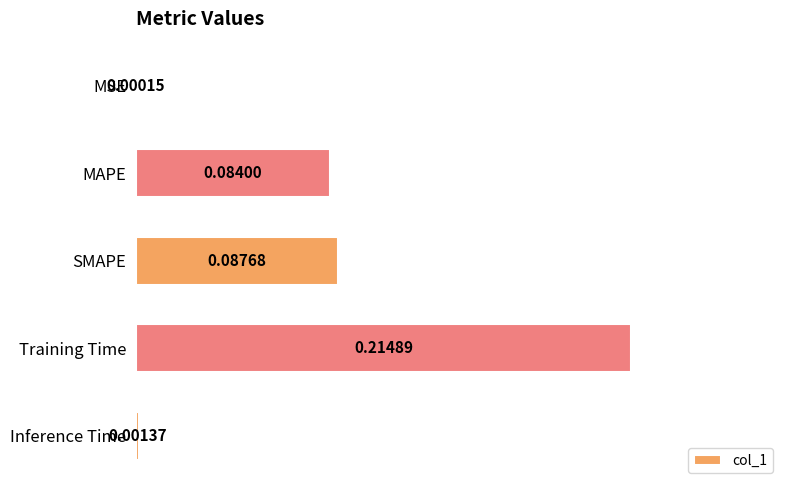

Where is the data nearest to the value 0?

MSE